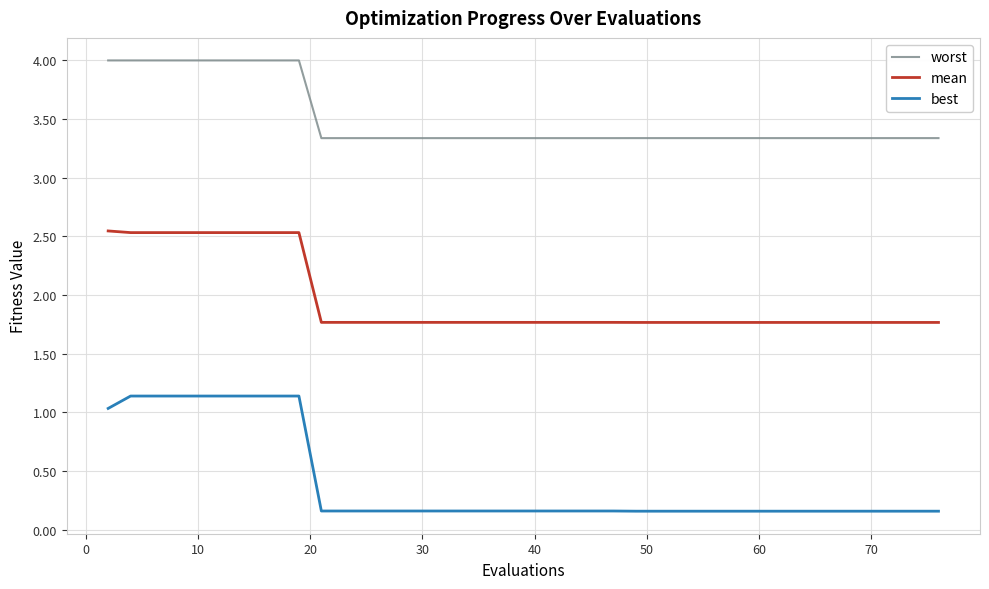

At how many categories does at least one series exceed 2?

40